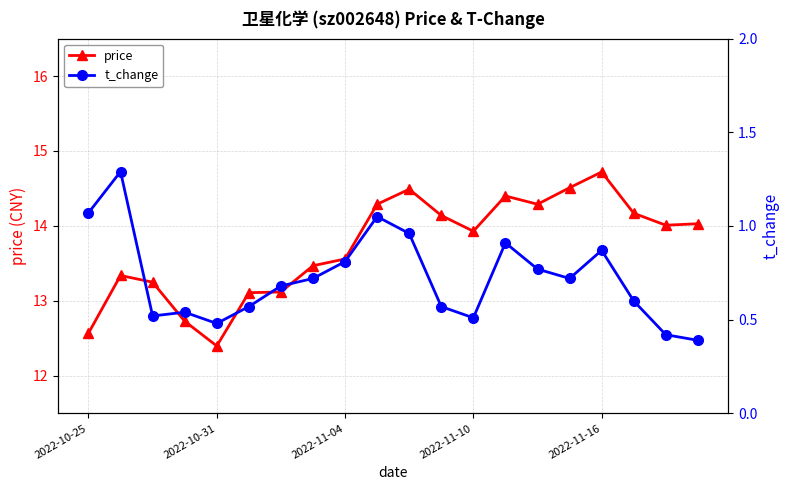

True or false: t_change and price intersect in this chart.

False